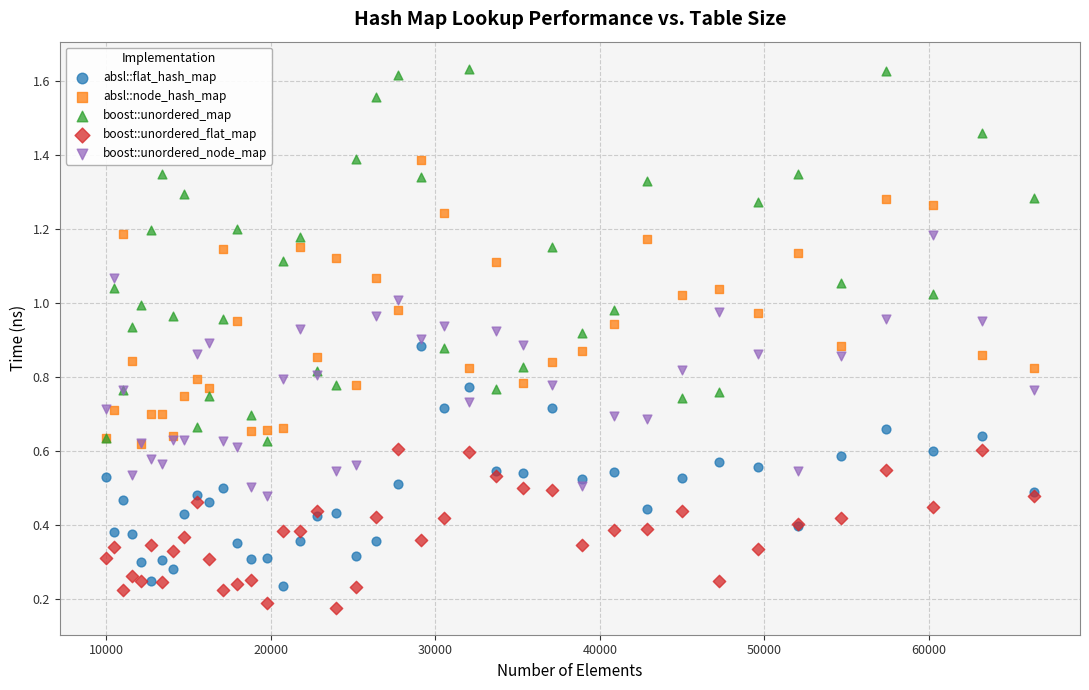

What are all the series names shown in the legend?

absl::flat_hash_map, absl::node_hash_map, boost::unordered_map, boost::unordered_flat_map, boost::unordered_node_map